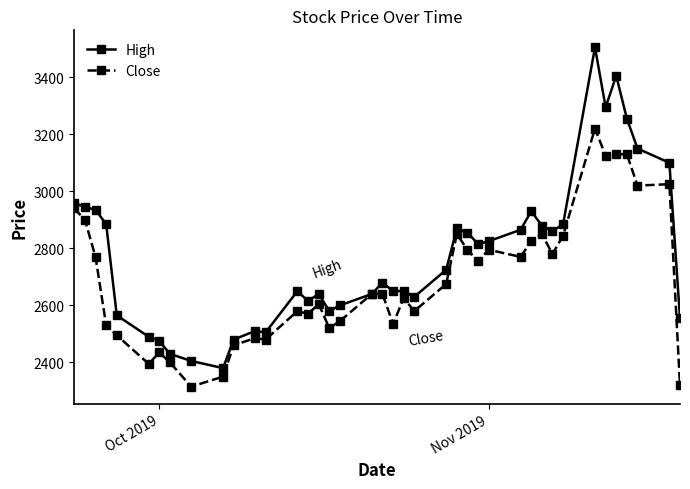

What is the difference between the second highest and minimum values in the High series?

1025